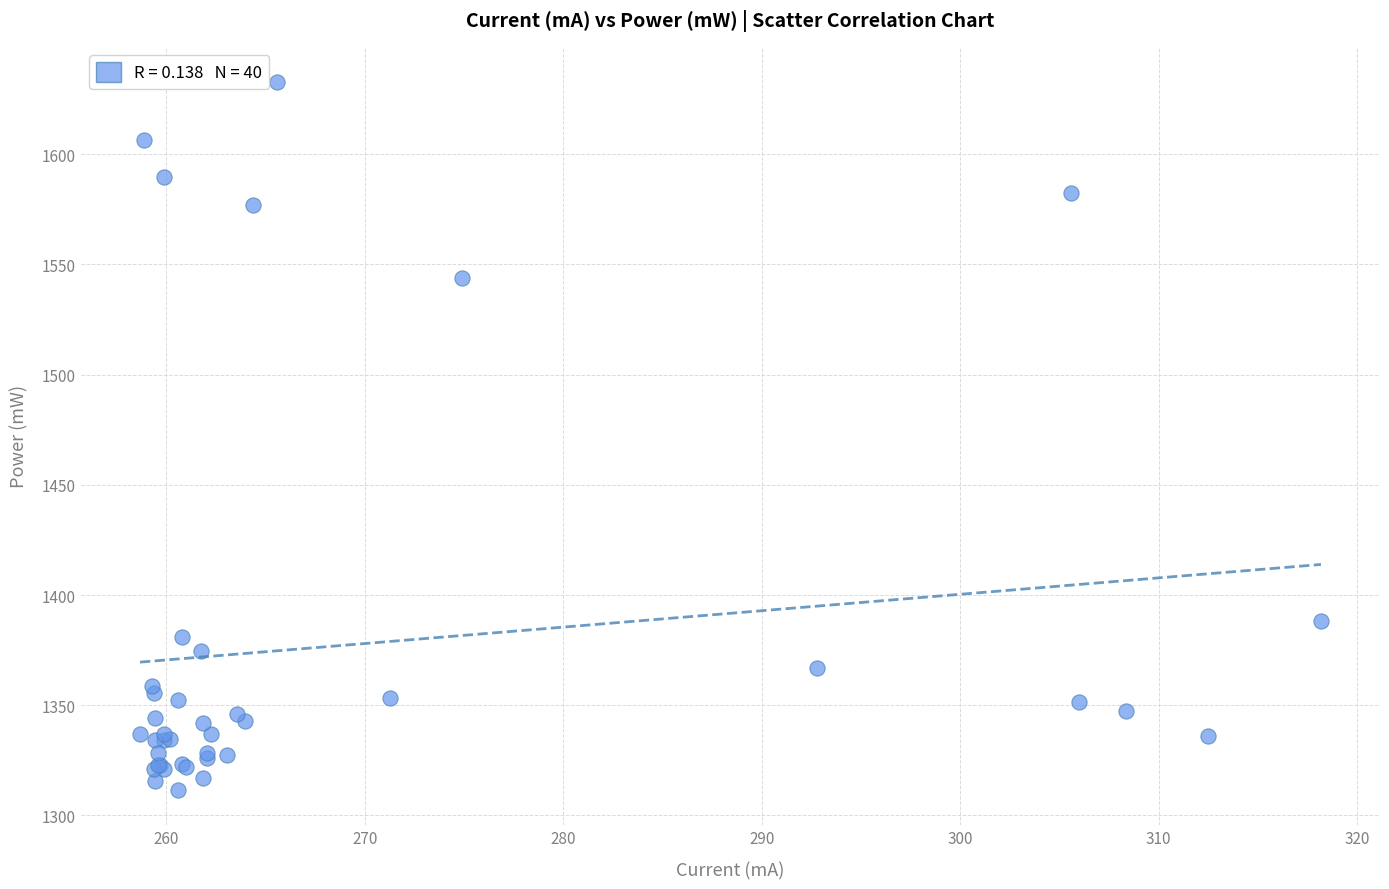

What Y value in the scatter plot is closest to 1472?

1543.9